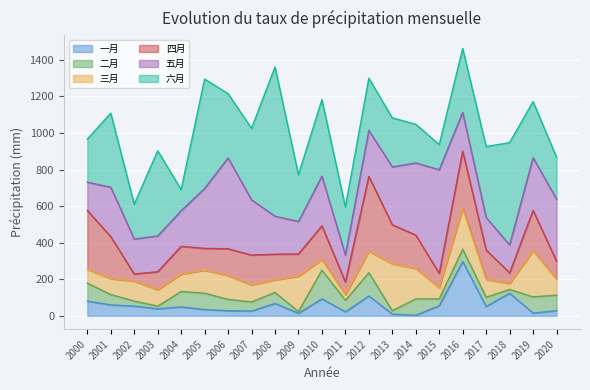

How many lines are shown in the chart?

6